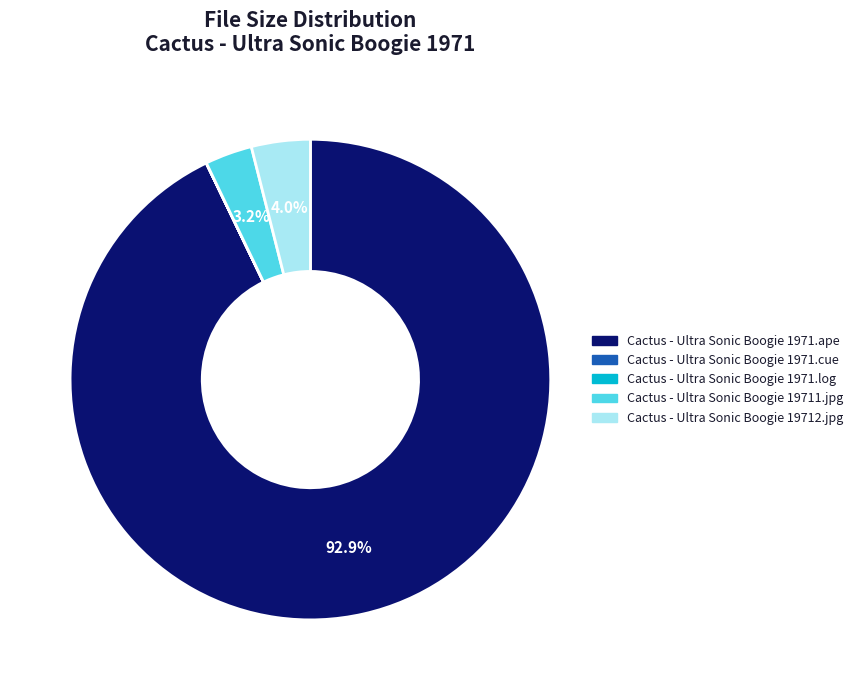

Is the sum of Cactus - Ultra Sonic Boogie 19711.jpg and Cactus - Ultra Sonic Boogie 1971.ape greater than half?

Yes